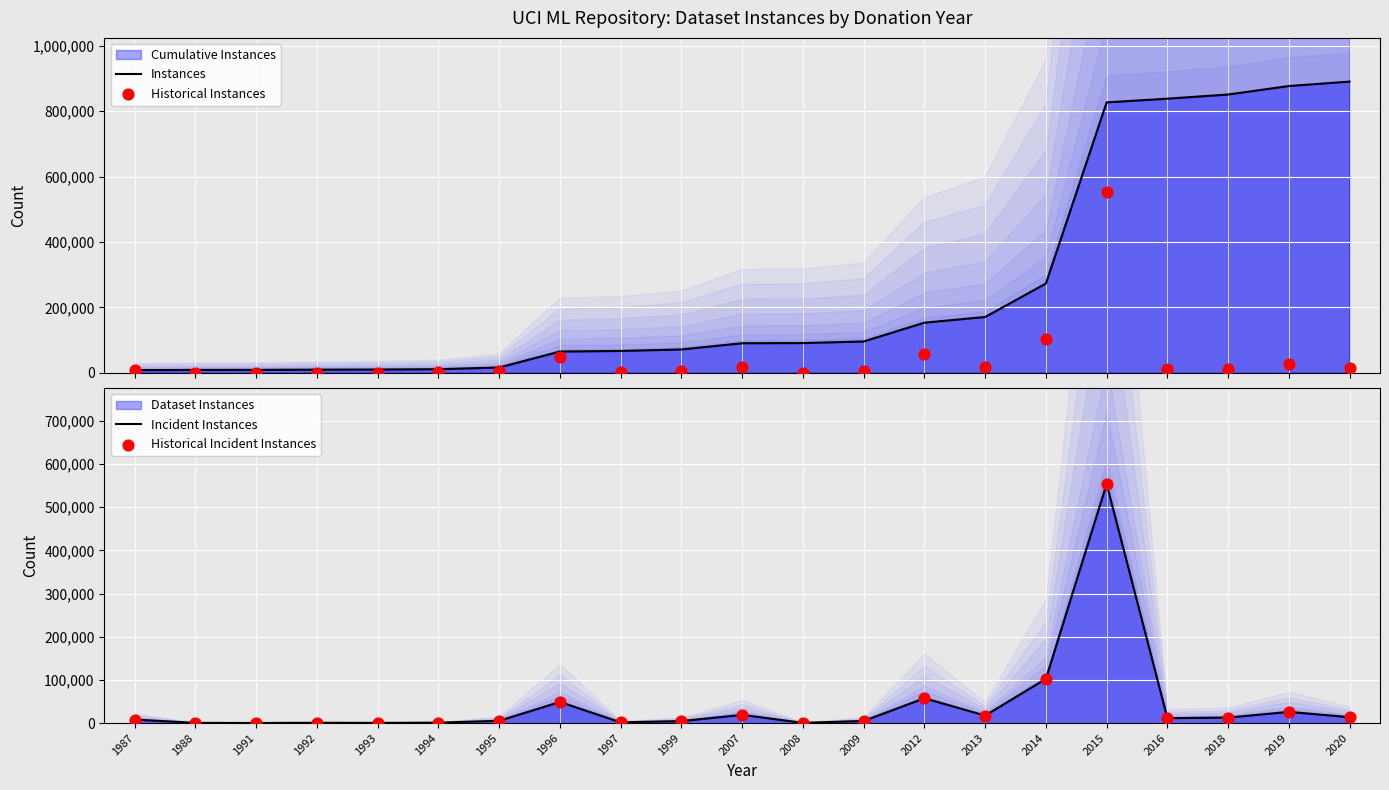

Which series reaches the minimum Y coordinate?

Historical Instances